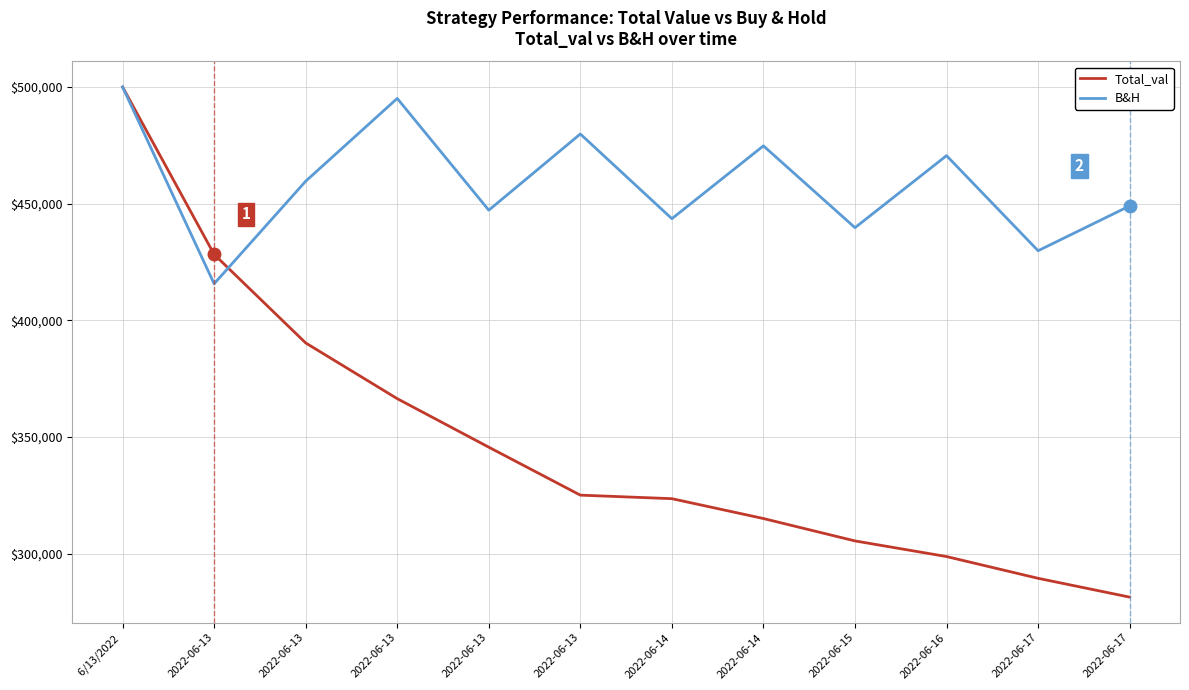

What are all the series names shown in the legend?

Total_val, B&H